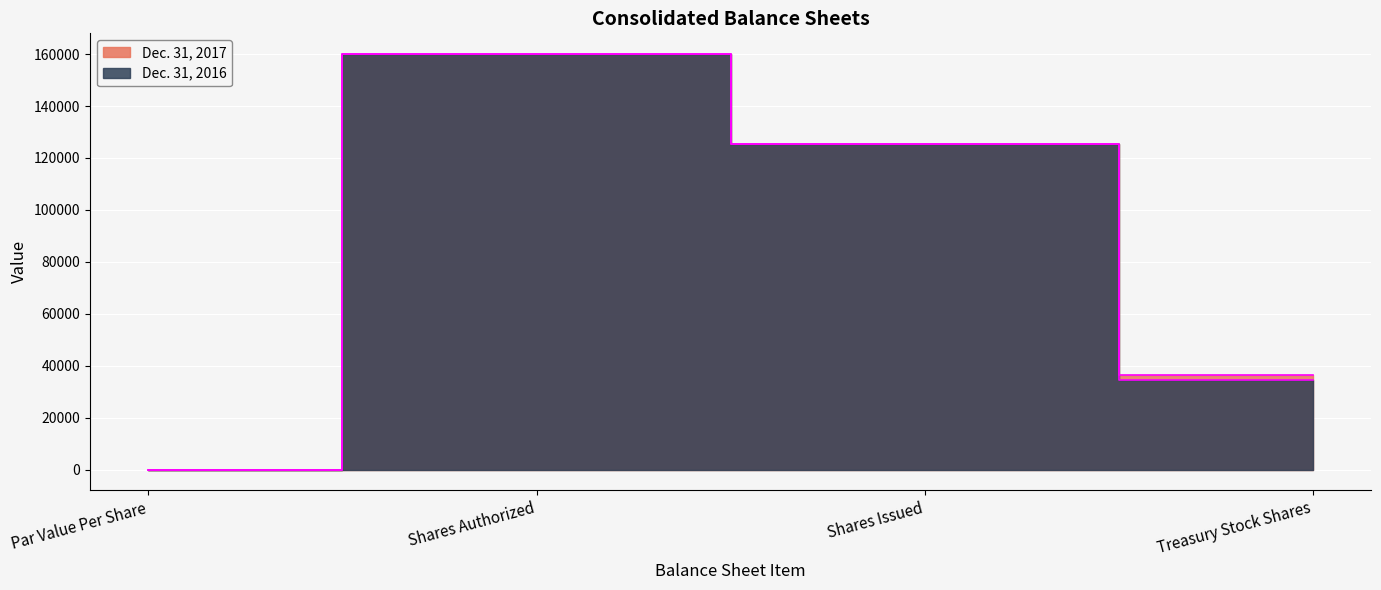

Which has a higher value, Shares Issued or Shares Authorized?

Shares Authorized